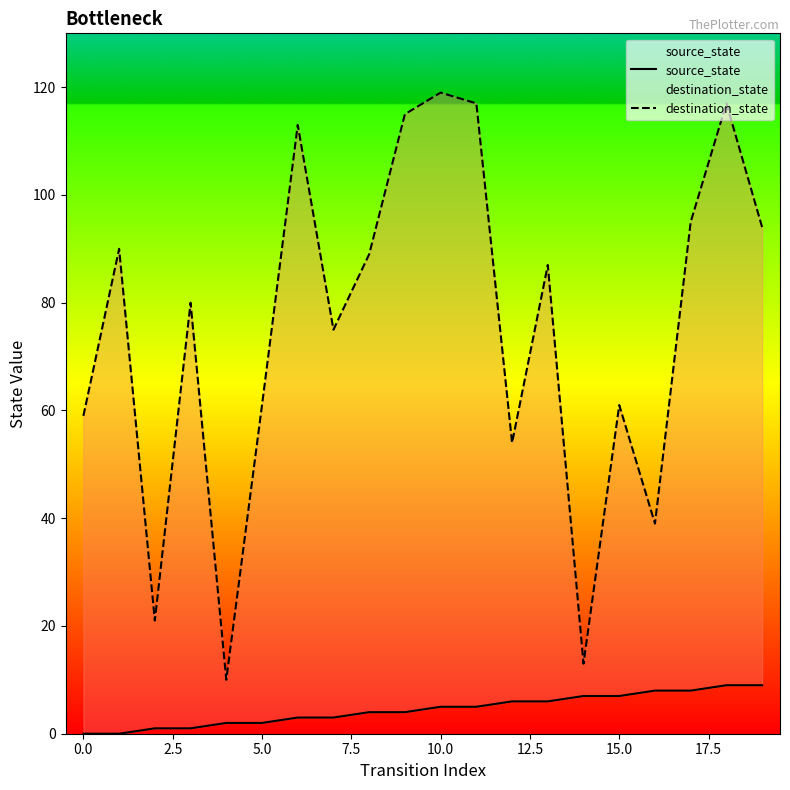

The value of destination_state at 19 is 94. True or false?

True